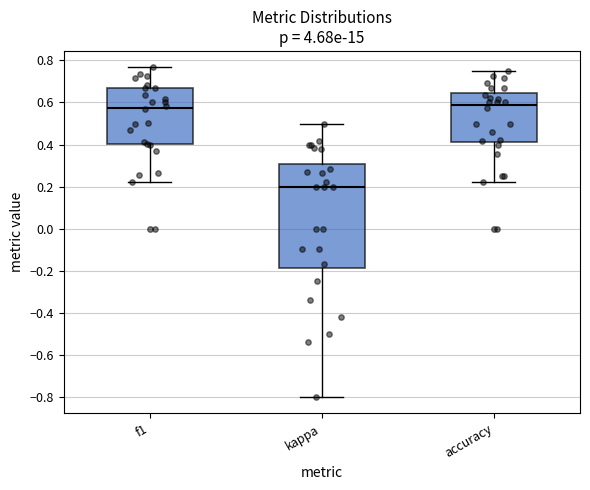

Which box's median line is the lowest?

kappa